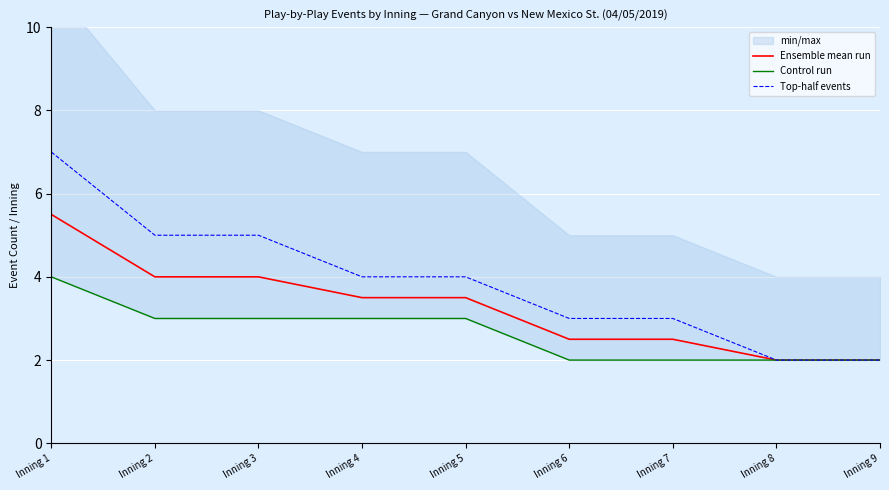

Is it true that Top-half events equals 3.0 at Inning 6?

True